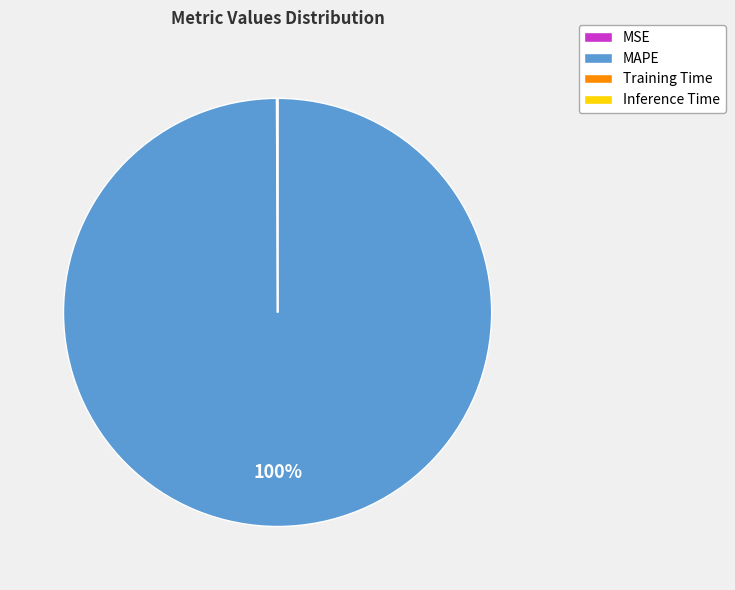

Is it true that MAPE is 91% of the pie?

False